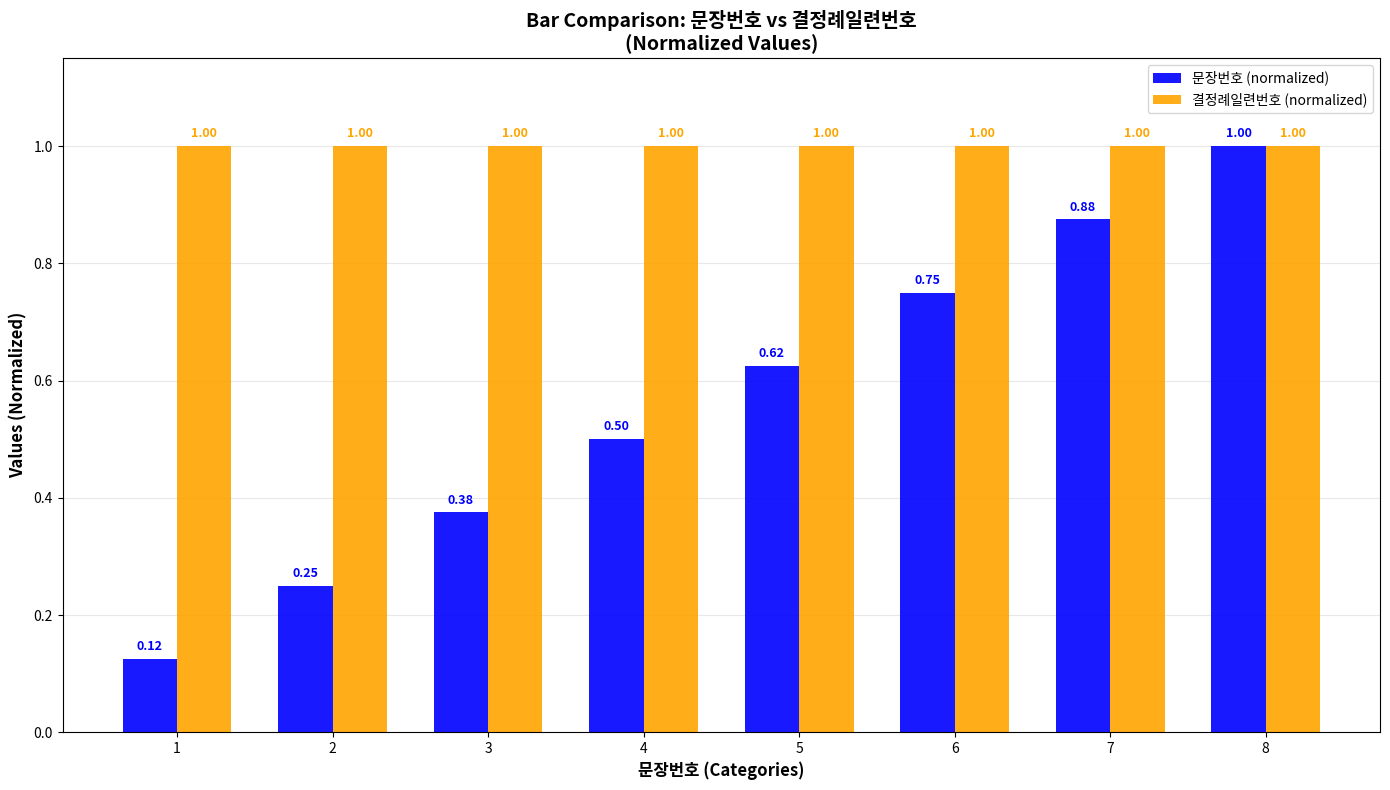

At which label does 문장번호 (normalized) reach its peak?

8